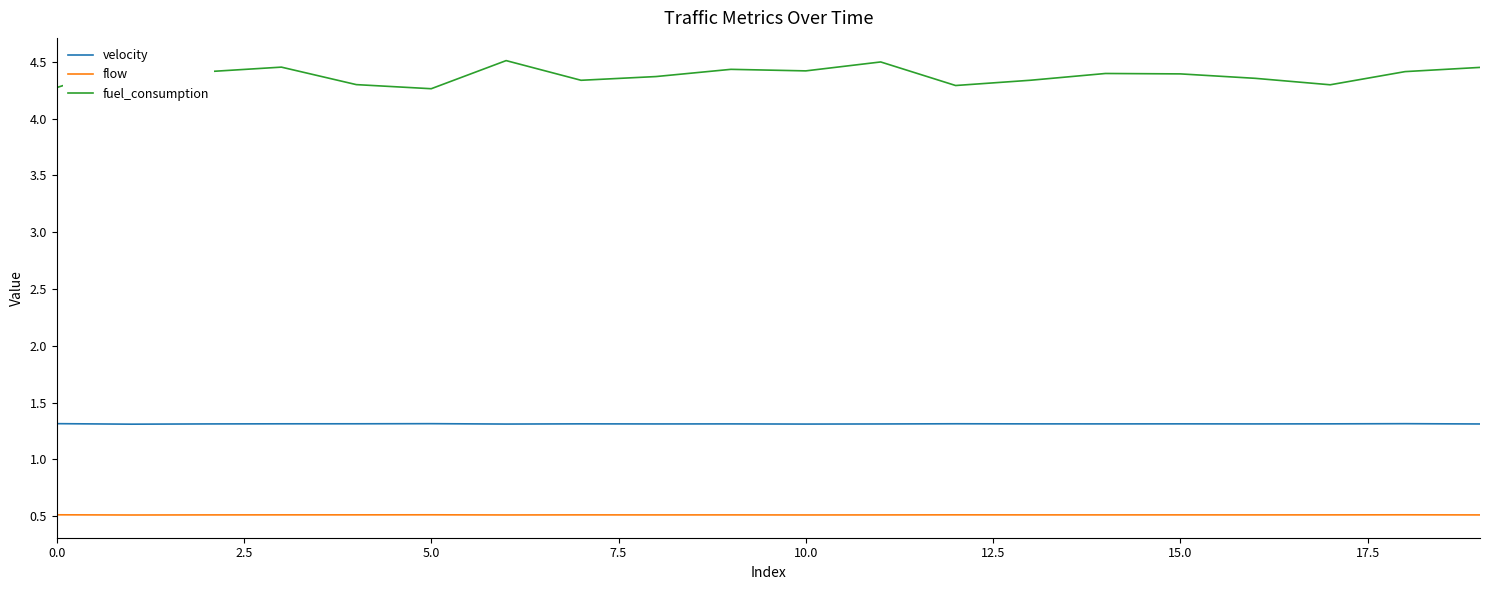

How many velocity values are between 1 and 2?

20